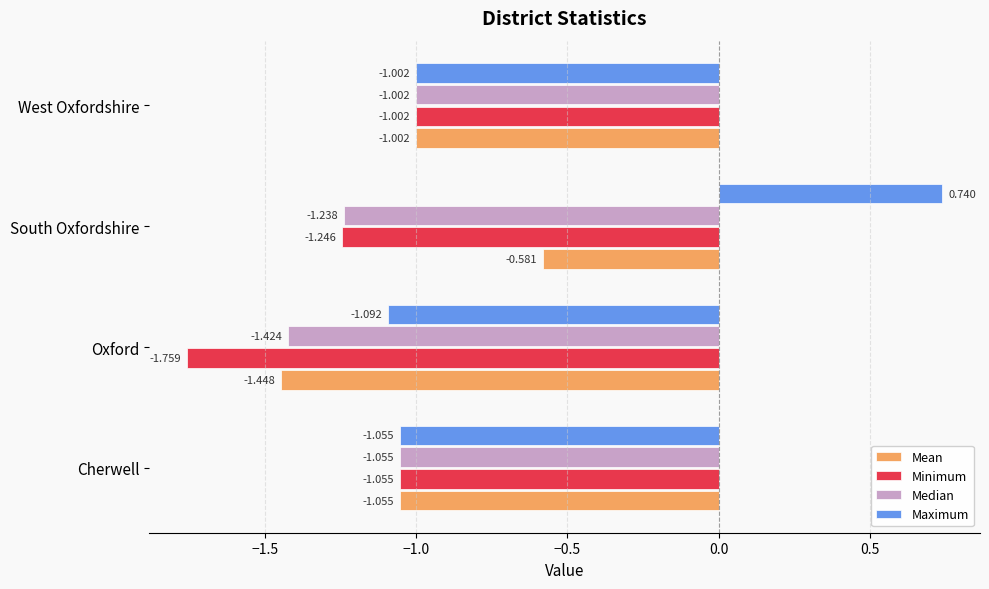

Rank the categories by Minimum value from highest to lowest.

West Oxfordshire, Cherwell, South Oxfordshire, Oxford